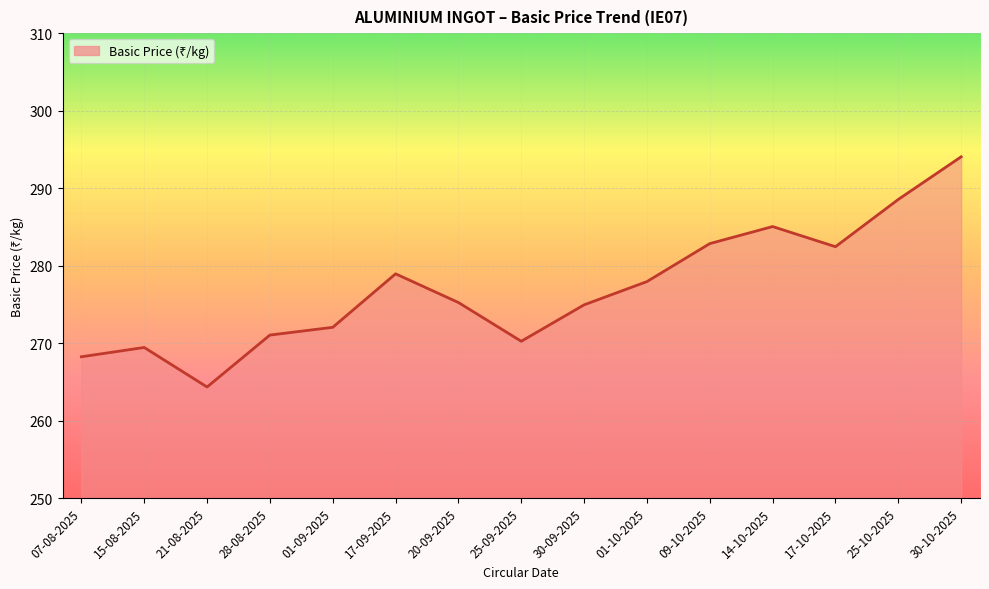

How many series are shown in this chart?

1